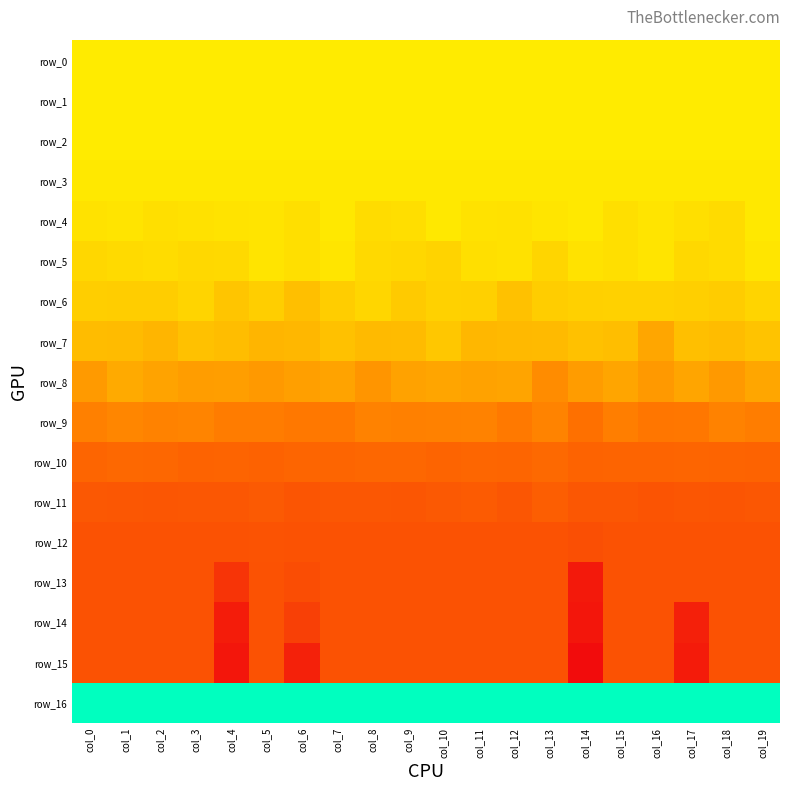

True or false: row_5 has a value of 8.3 at col_9.

True